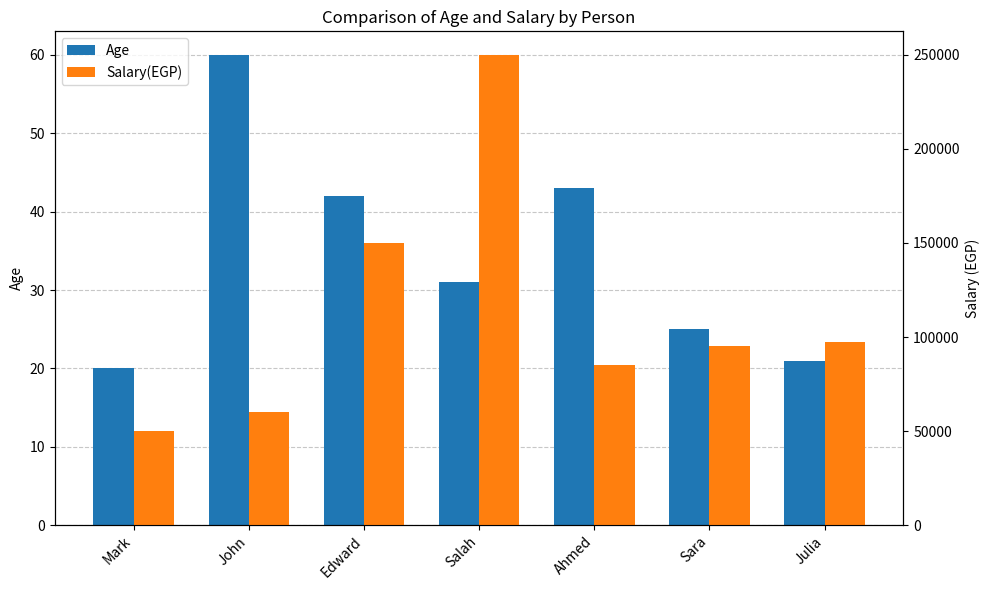

What is the difference between the highest and lowest values at Julia?

97479